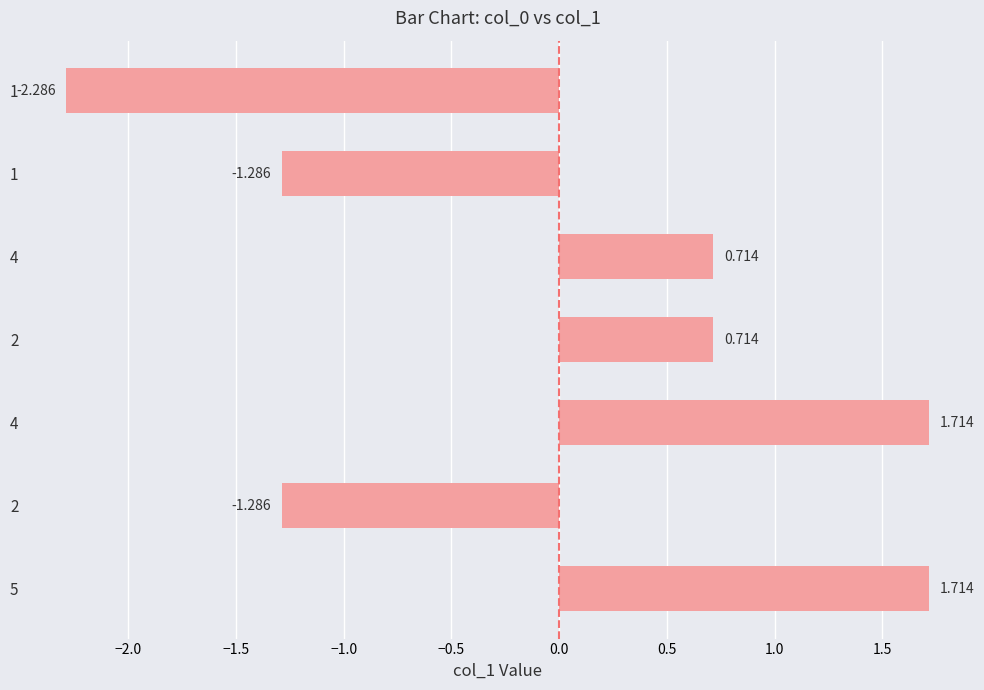

How many bars are there in total?

7